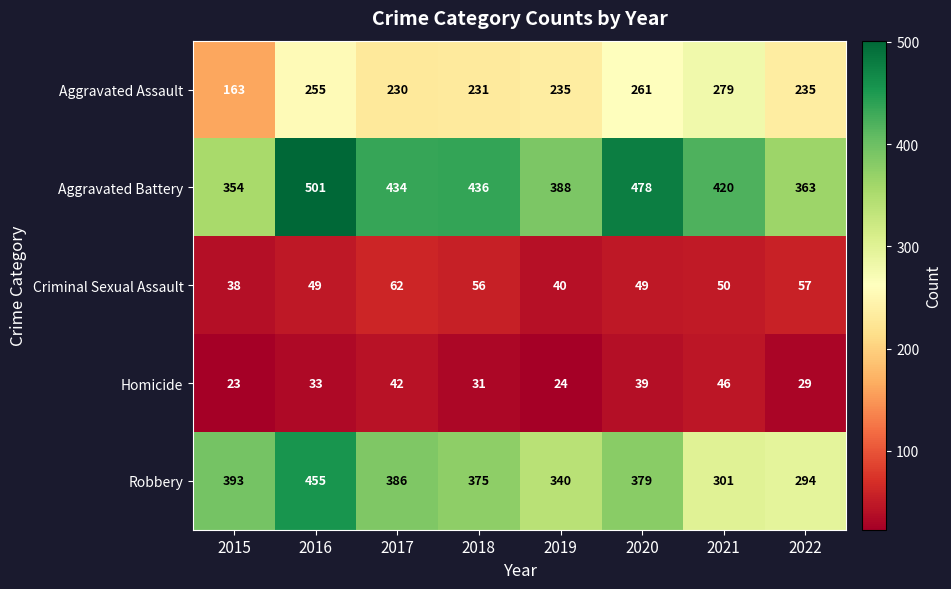

Which series changed the most between 2016 and 2019?

Robbery